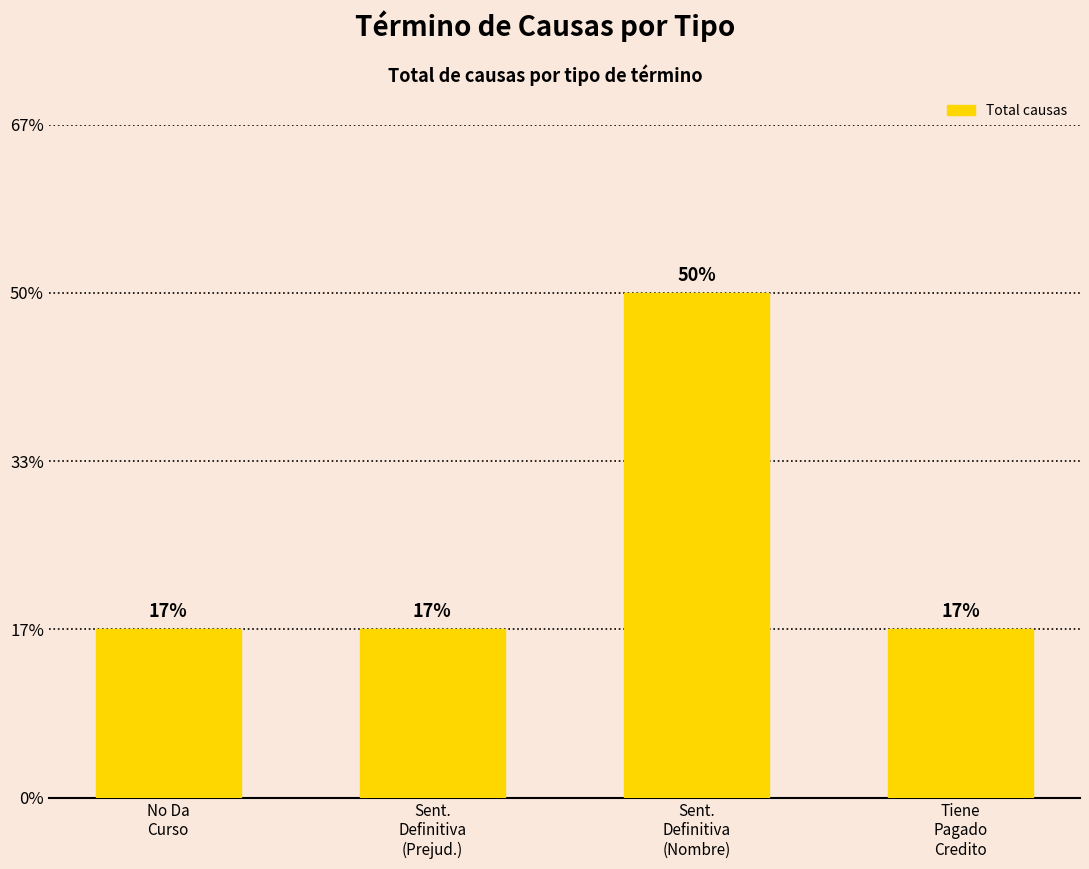

Is it true that the value at Sent.
Definitiva
(Prejud.) is 1?

False